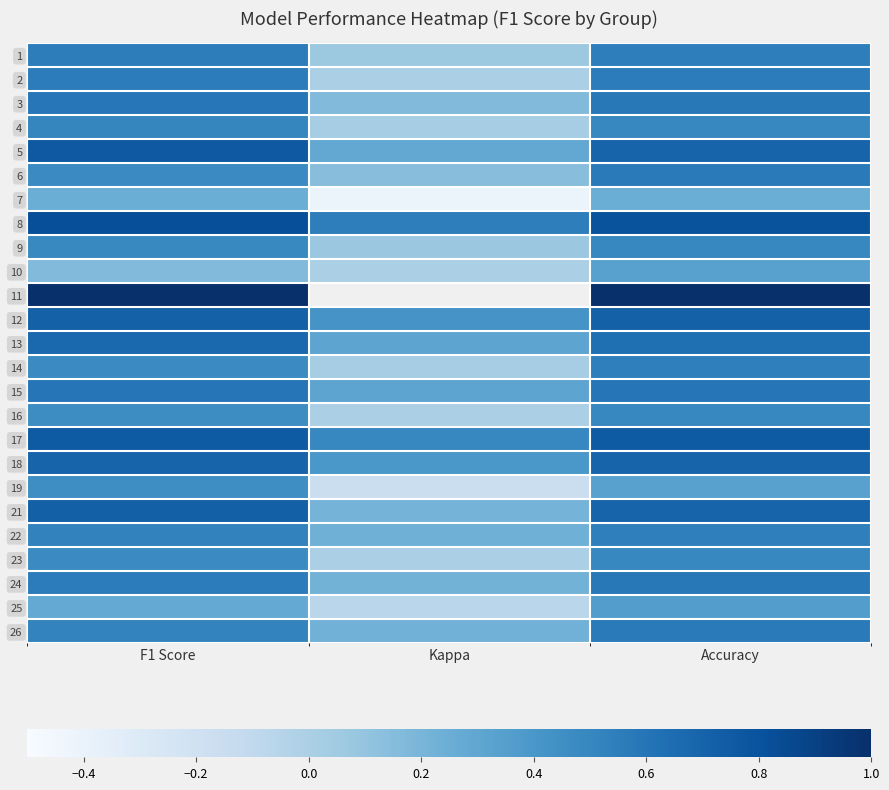

What is the difference between the 4 values at Kappa and Accuracy?

0.5